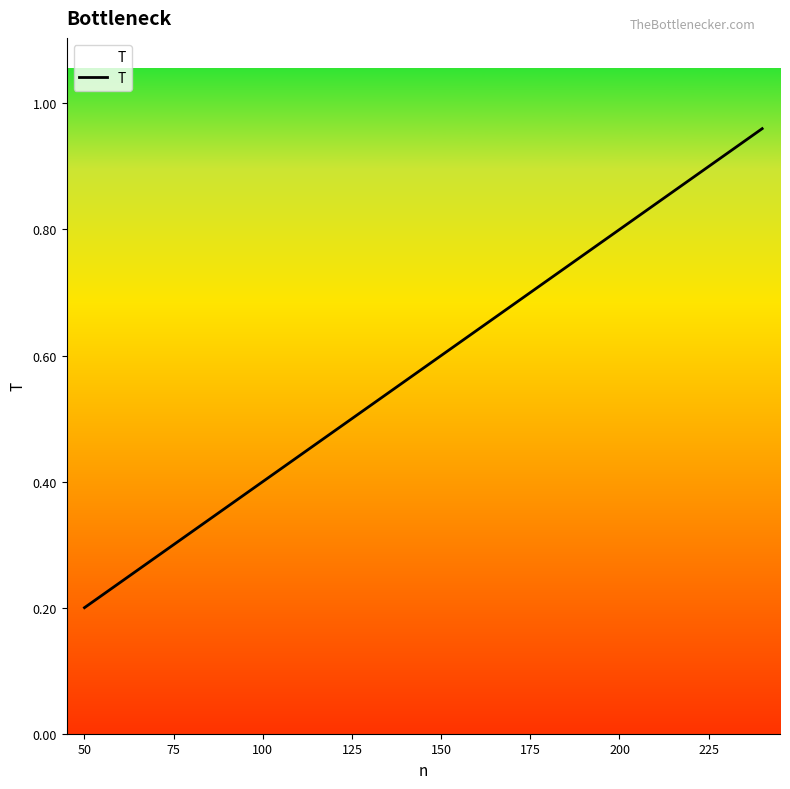

Where is the data nearest to the value 0?

50